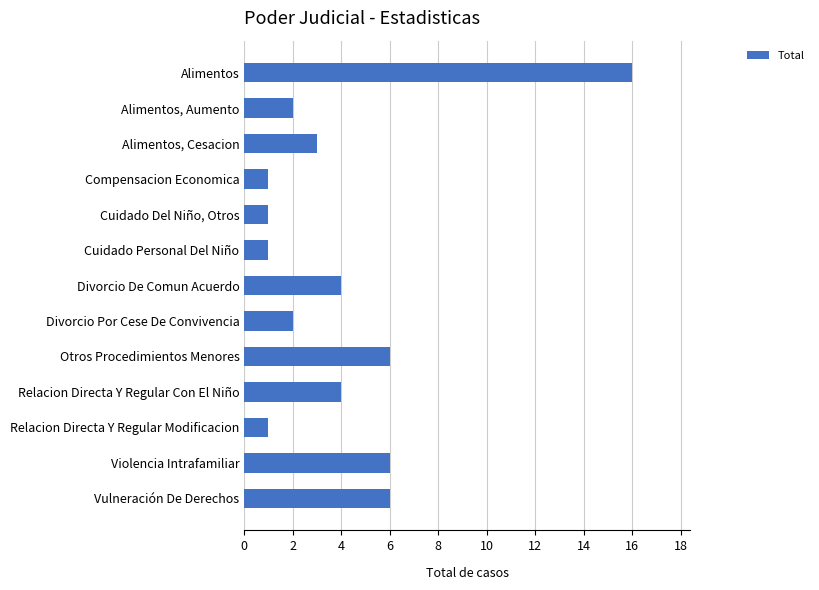

Is it true that the value at Relacion Directa Y Regular Con El Niño is 4?

True